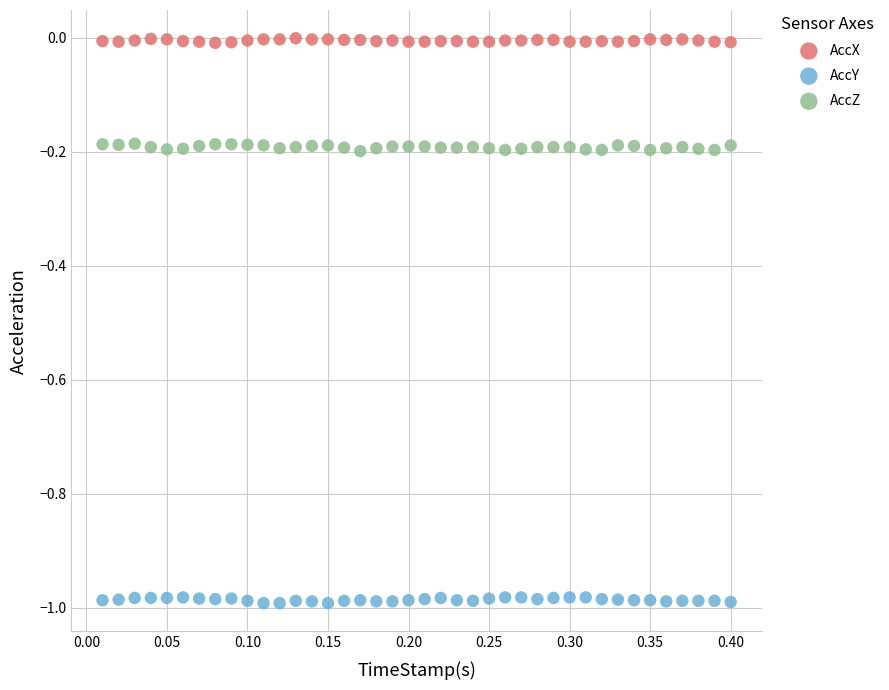

Across all data points, what is the range of X values (max minus min)?

0.4